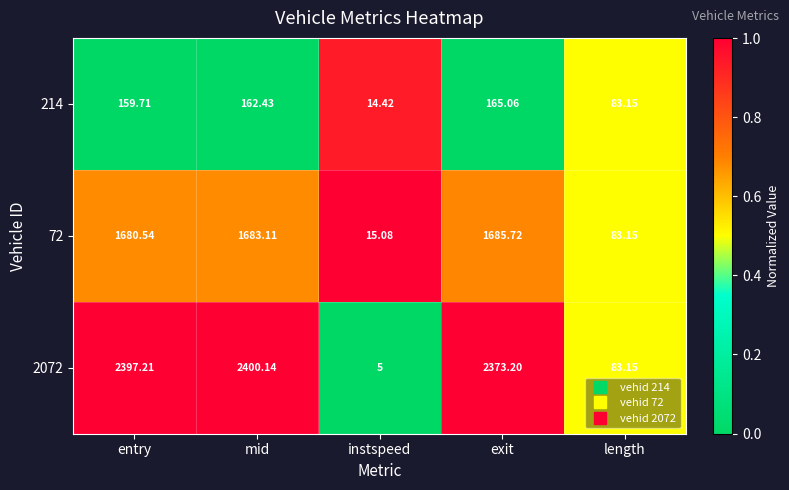

Which series has the largest total across all categories?

2072